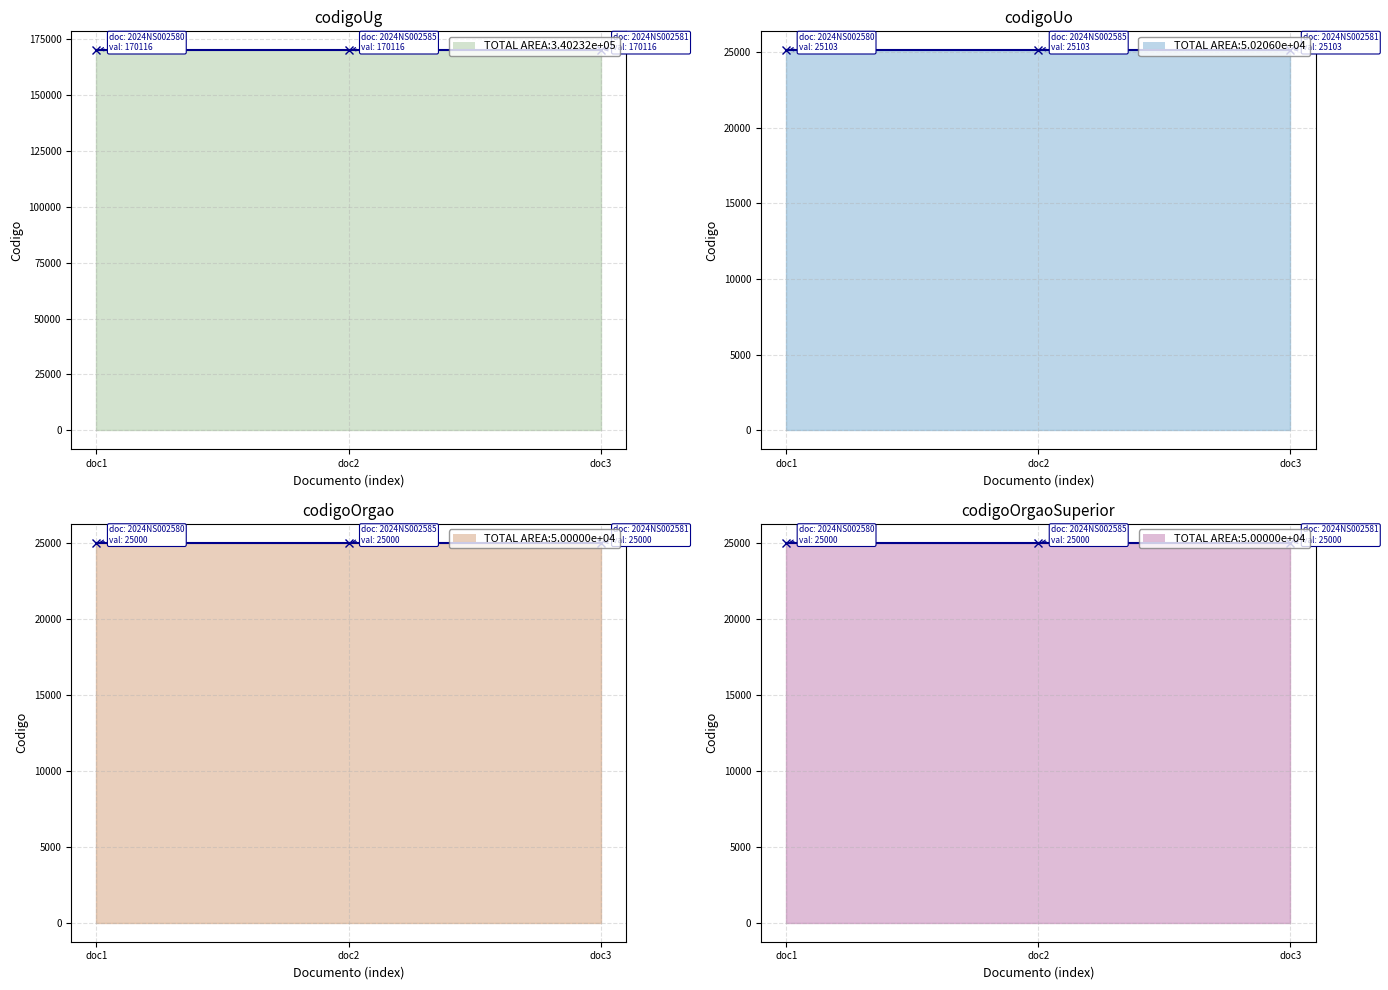

Reading left to right, transcribe all the data shown in this chart.

codigoUg: 170116	170116	170116
codigoUo: 25103	25103	25103
codigoOrgao: 25000	25000	25000
codigoOrgaoSuperior: 25000	25000	25000